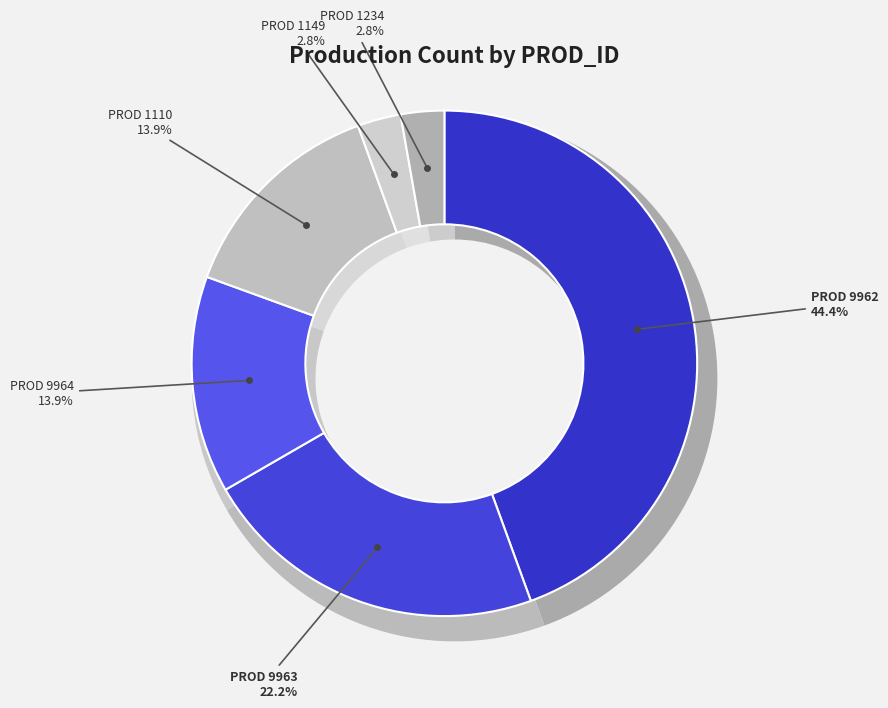

What portion of the pie excludes 9962?

55.6%